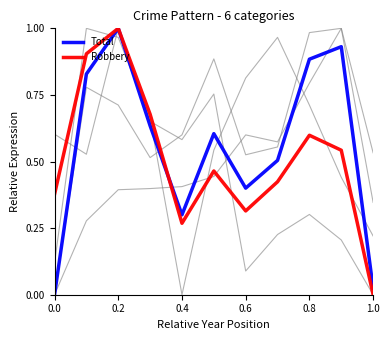

How many lines are shown in the chart?

6